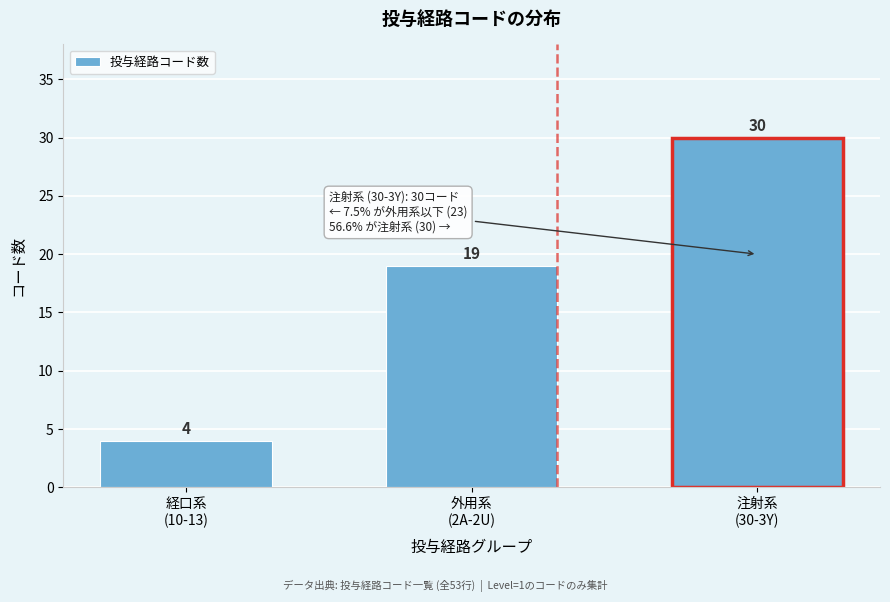

Reading left to right, extract all data points from this chart.

4	19	30